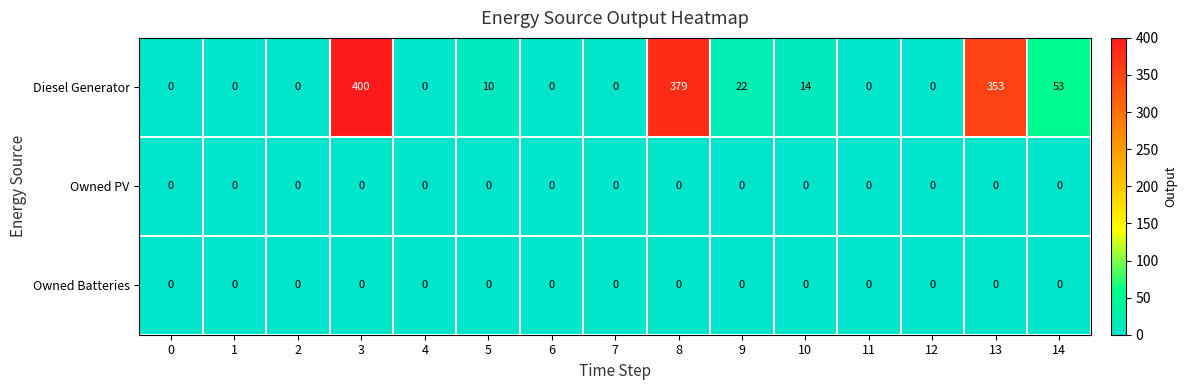

At which category does the chart reach its peak across all series?

3